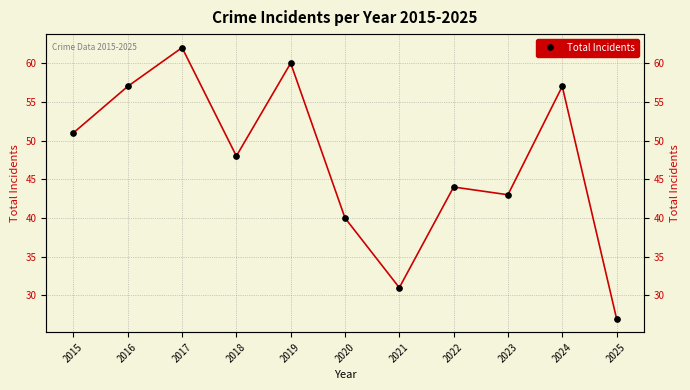

Is it true that the value at 2022 is 44?

True